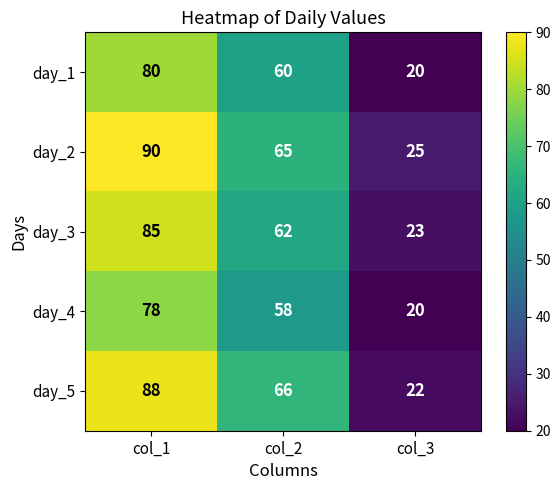

At which label does day_5 first exceed 66?

col_1